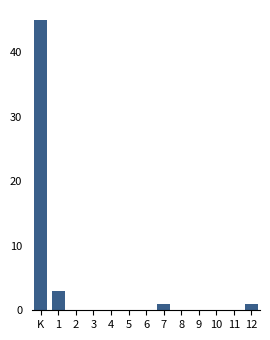

Reading left to right, list all the values displayed in this chart.

K=45	1=3	2=0	3=0	4=0	5=0	6=0	7=1	8=0	9=0	10=0	11=0	12=1